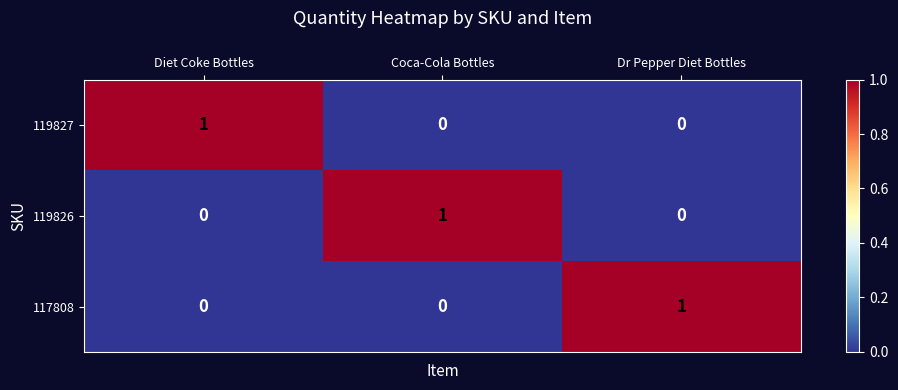

At how many categories does at least one series exceed 0?

3